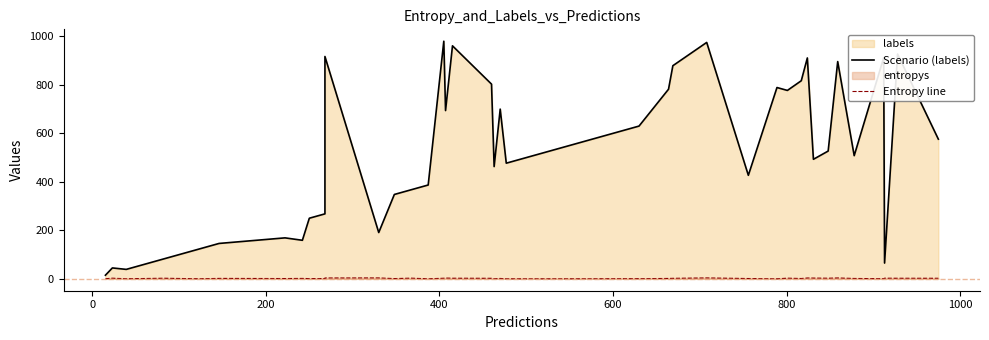

In Scenario (labels), how many points are lower than both neighbors (excluding endpoints)?

11